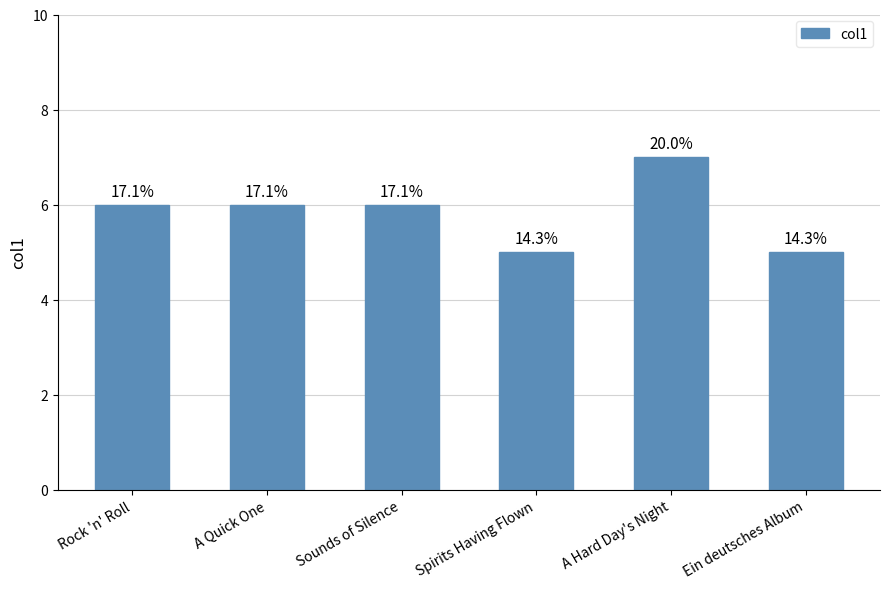

What is the minimum value shown in the chart?

5